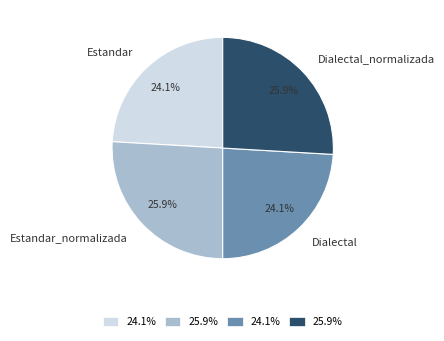

Which has a higher value, Estandar_normalizada or Dialectal?

Estandar_normalizada